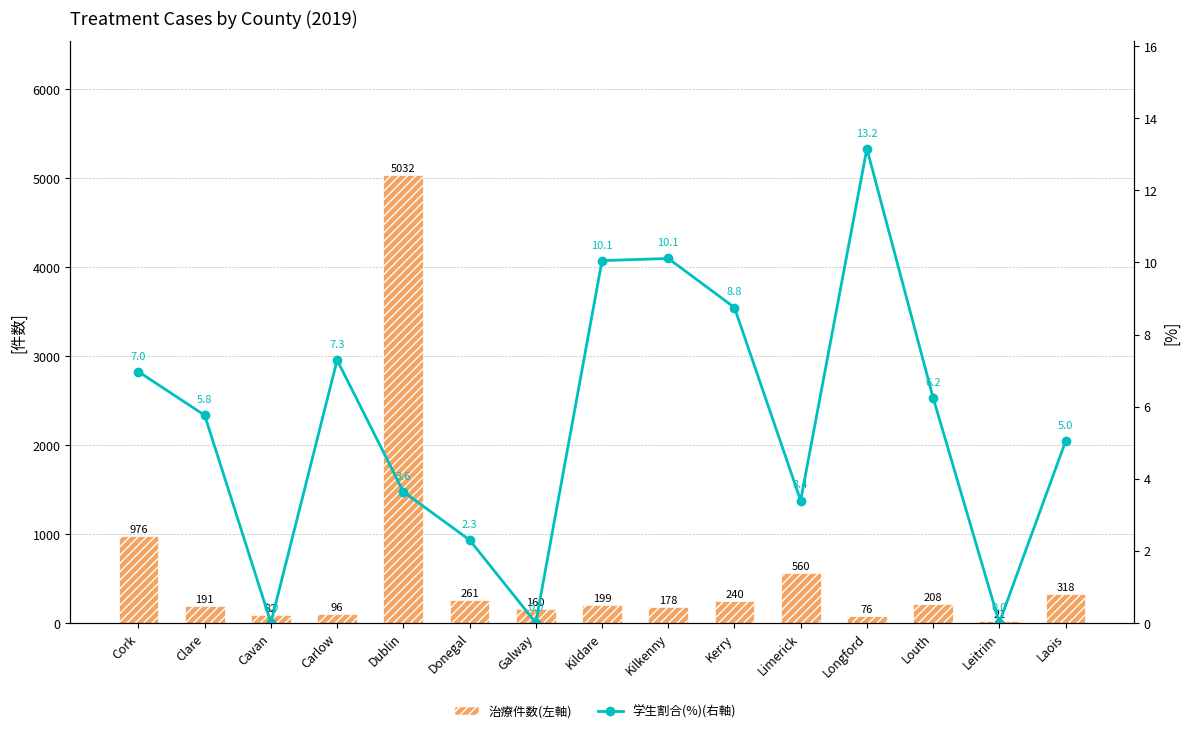

The value of 学生割合(%)(右軸) at Donegal is 2.3. True or false?

True